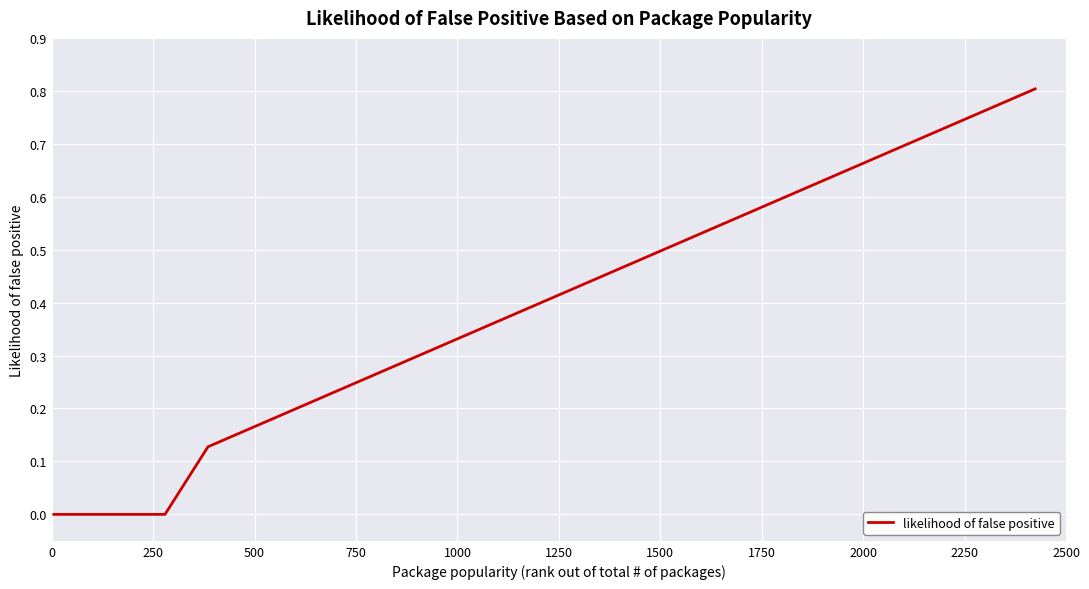

What is the greatest value displayed?

0.8